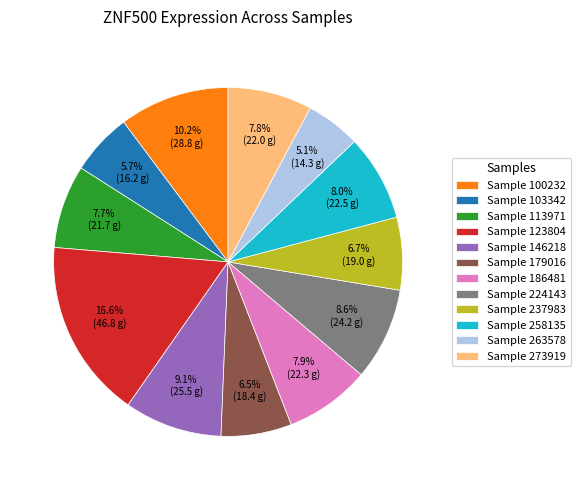

How many slices are in this pie chart?

12